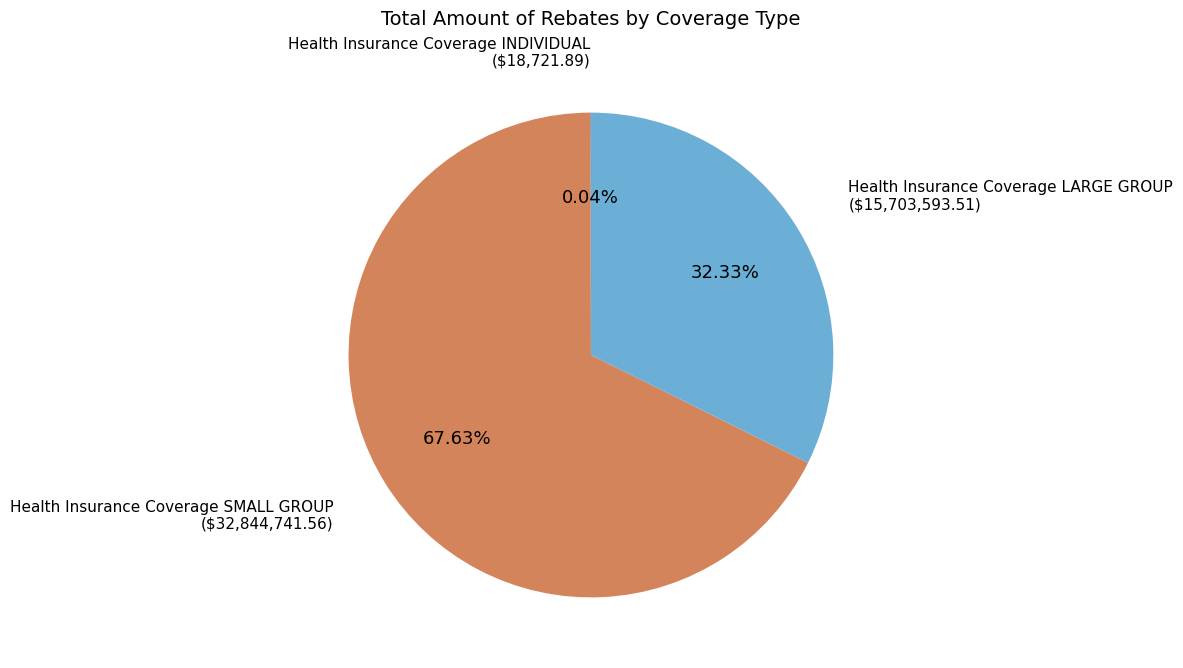

Which has a higher value, Health Insurance Coverage SMALL GROUP or Health Insurance Coverage LARGE GROUP?

Health Insurance Coverage SMALL GROUP